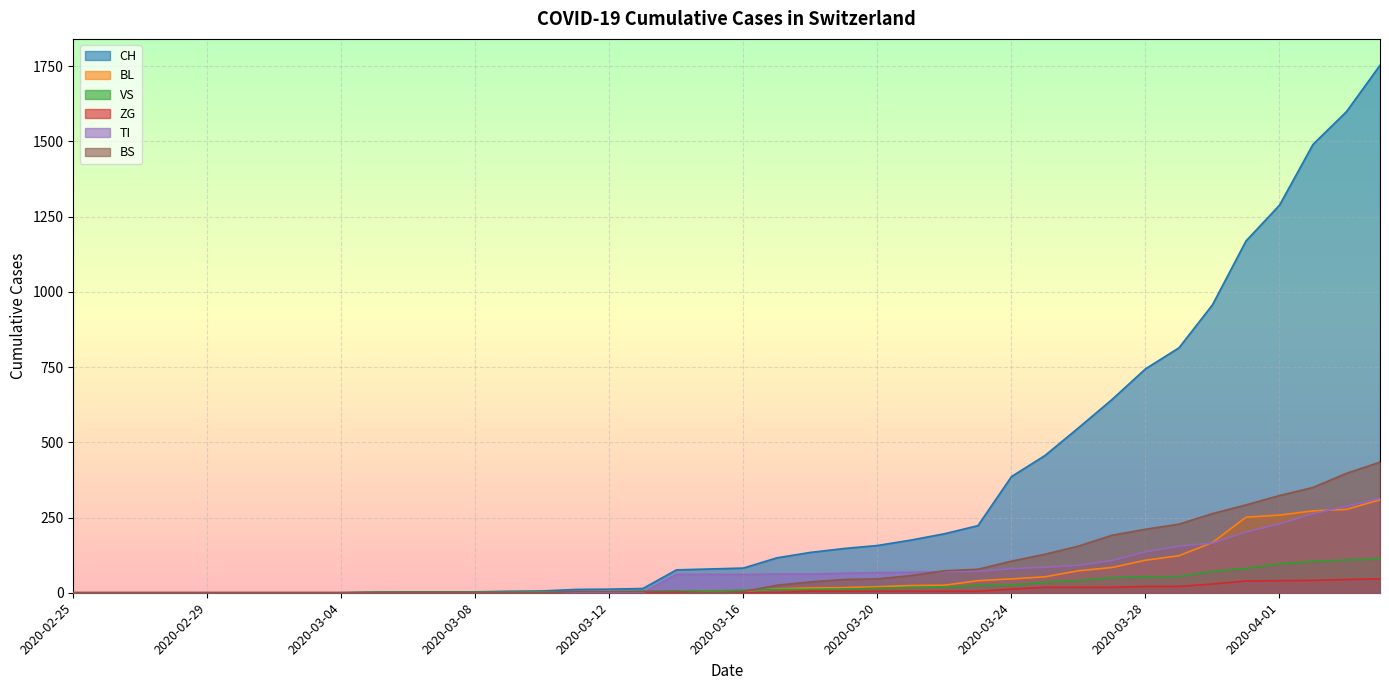

Is it true that VS equals 0 at 2020-03-02?

True